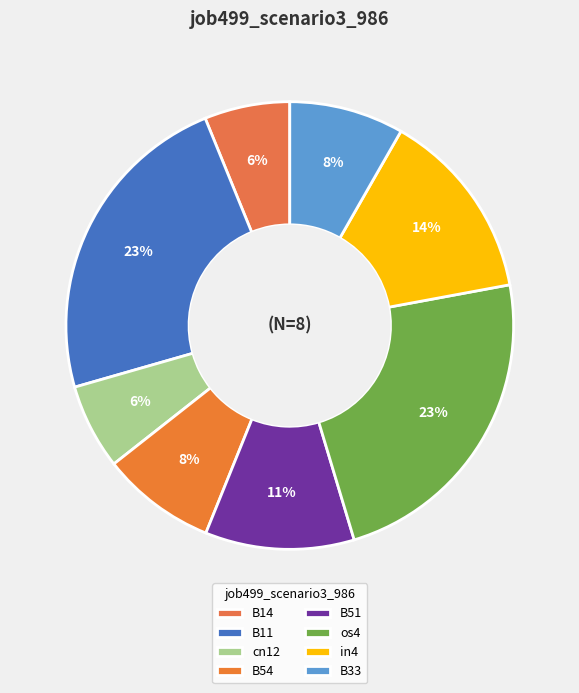

Does B14 represent more than half of the total?

No